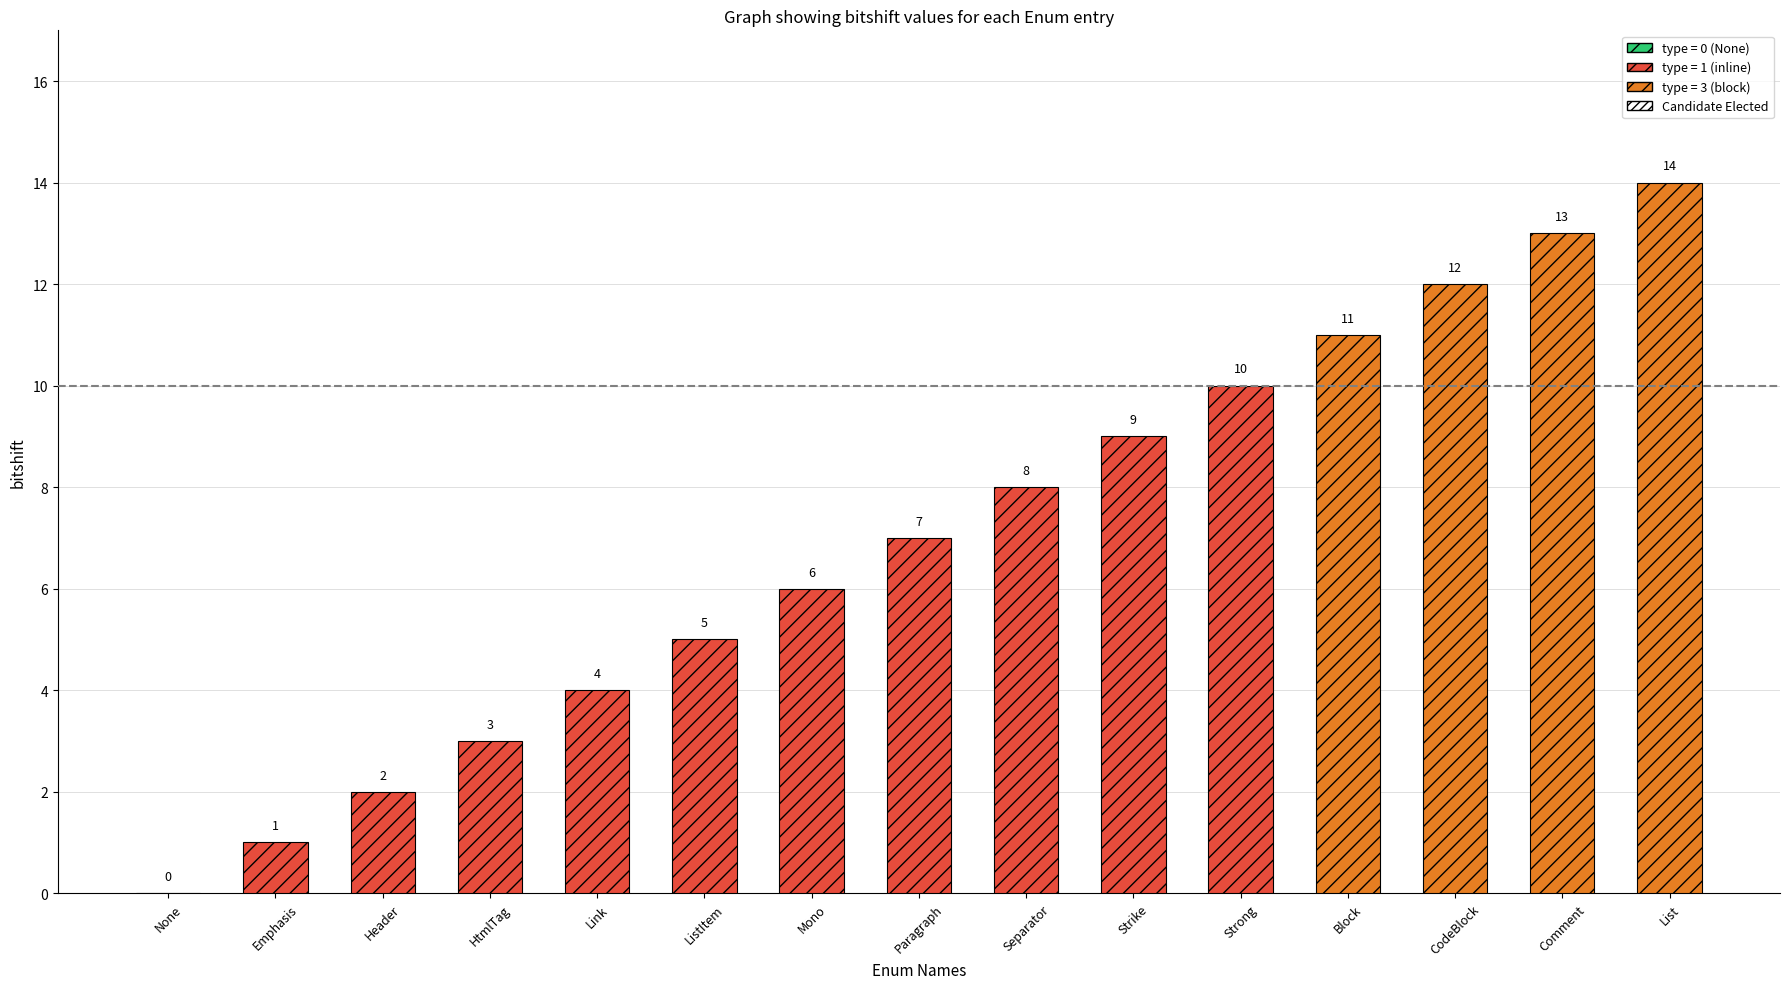

How many series are shown in this chart?

1